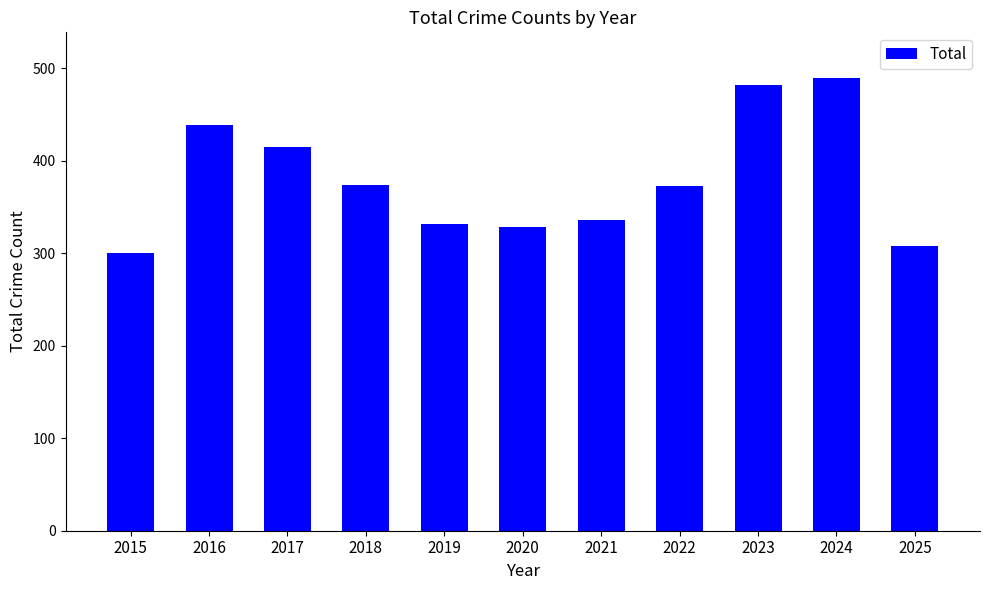

Count the number of data series in this chart.

1